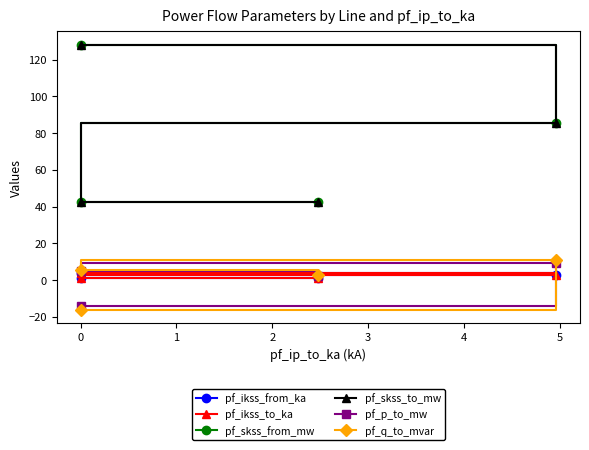

Where is the first local minimum for pf_ikss_from_ka?

1